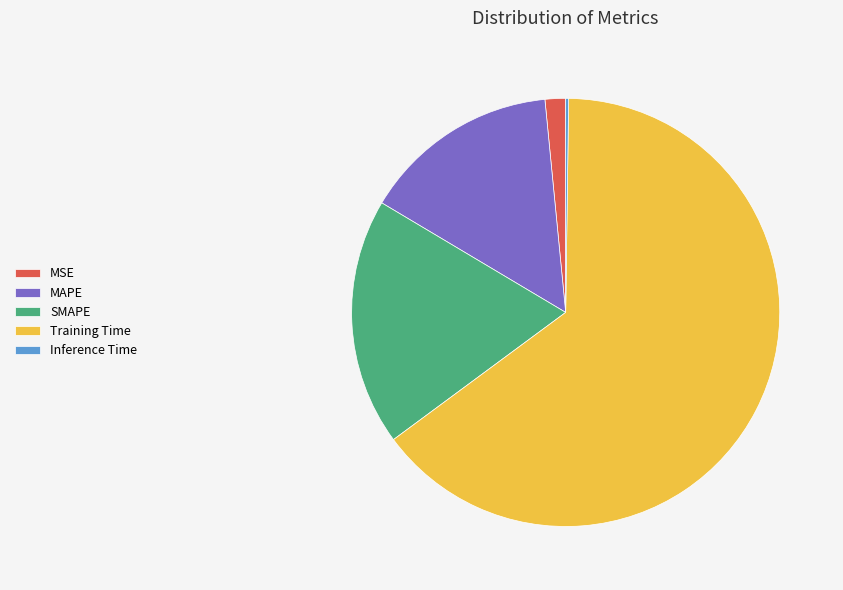

Does MSE account for over 50% of the chart?

No